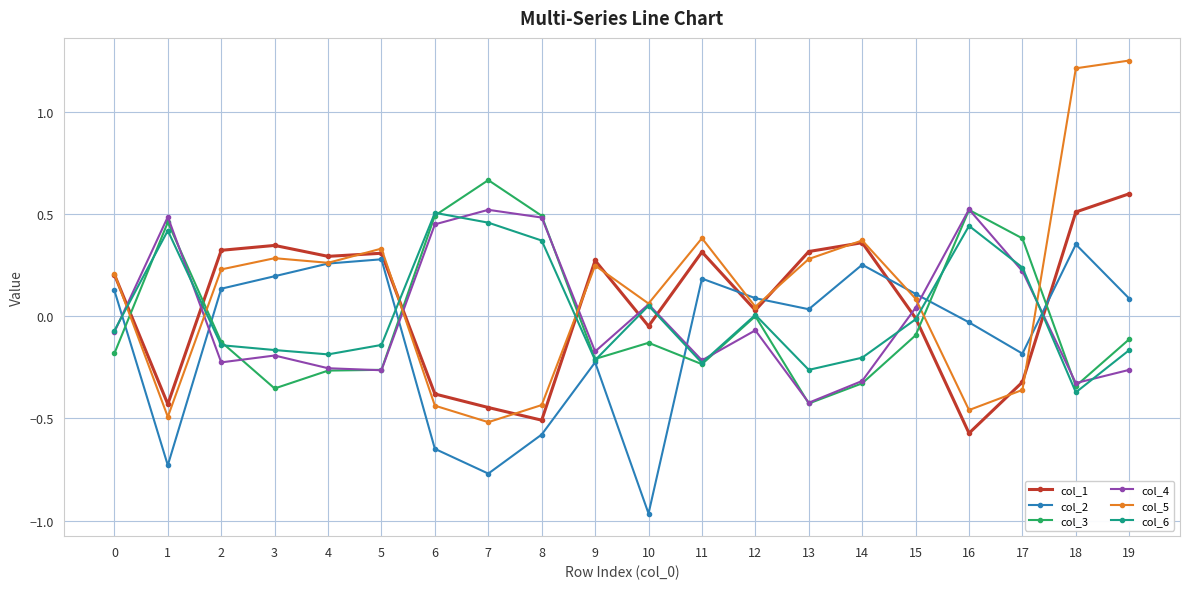

Which series has the largest total across all categories?

col_5